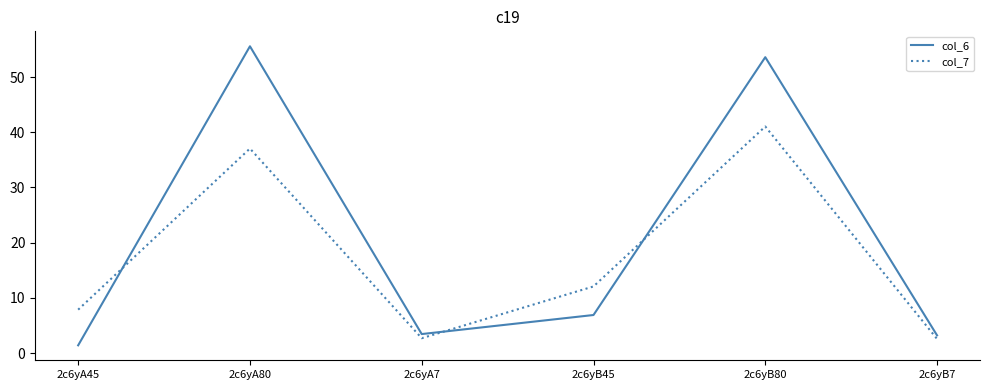

At 2c6yA80, list the series in order from largest to smallest.

col_6, col_7